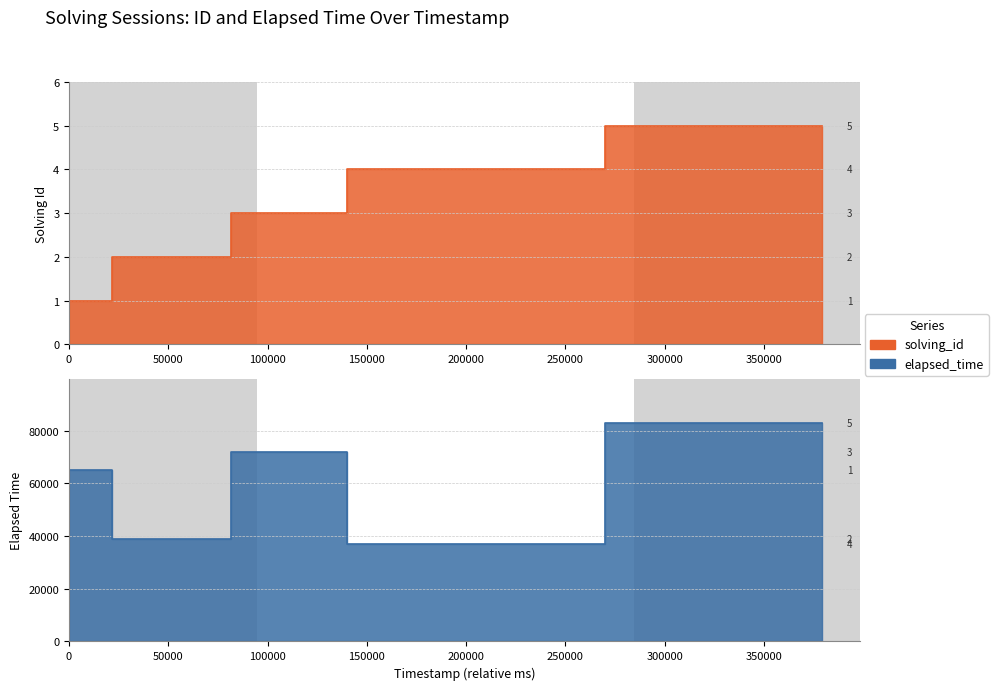

The value of elapsed_time at 1555910278383 is 65548. True or false?

False